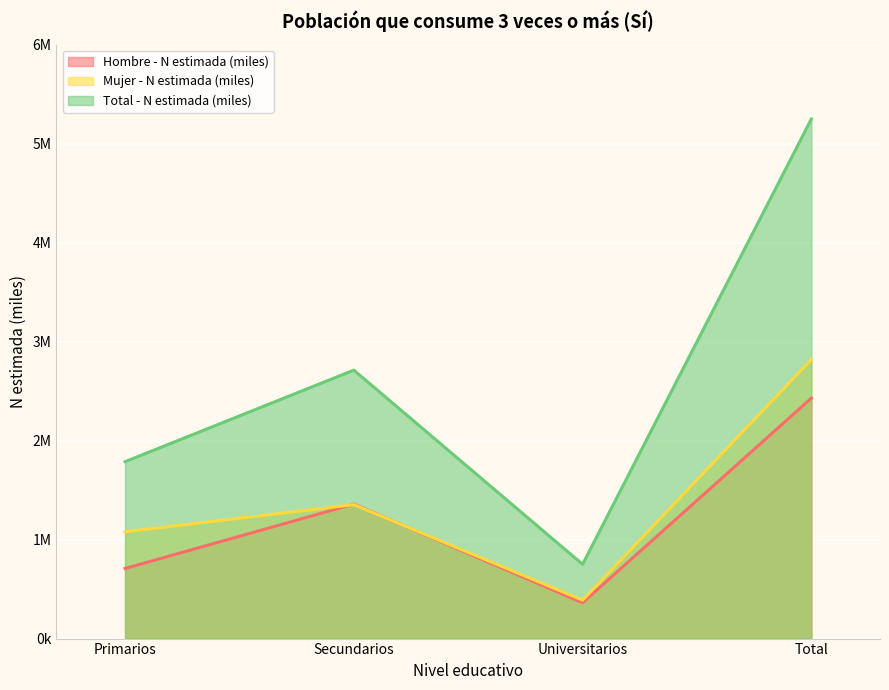

Reading right to left, transcribe all the data shown in this chart.

Hombre - N estimada (miles): Total=2429.2	Universitarios=362.1	Secundarios=1358.8	Primarios=708.3
Mujer - N estimada (miles): Total=2819.9	Universitarios=388.2	Secundarios=1352.9	Primarios=1078.8
Total - N estimada (miles): Total=5249.1	Universitarios=750.3	Secundarios=2711.7	Primarios=1787.0